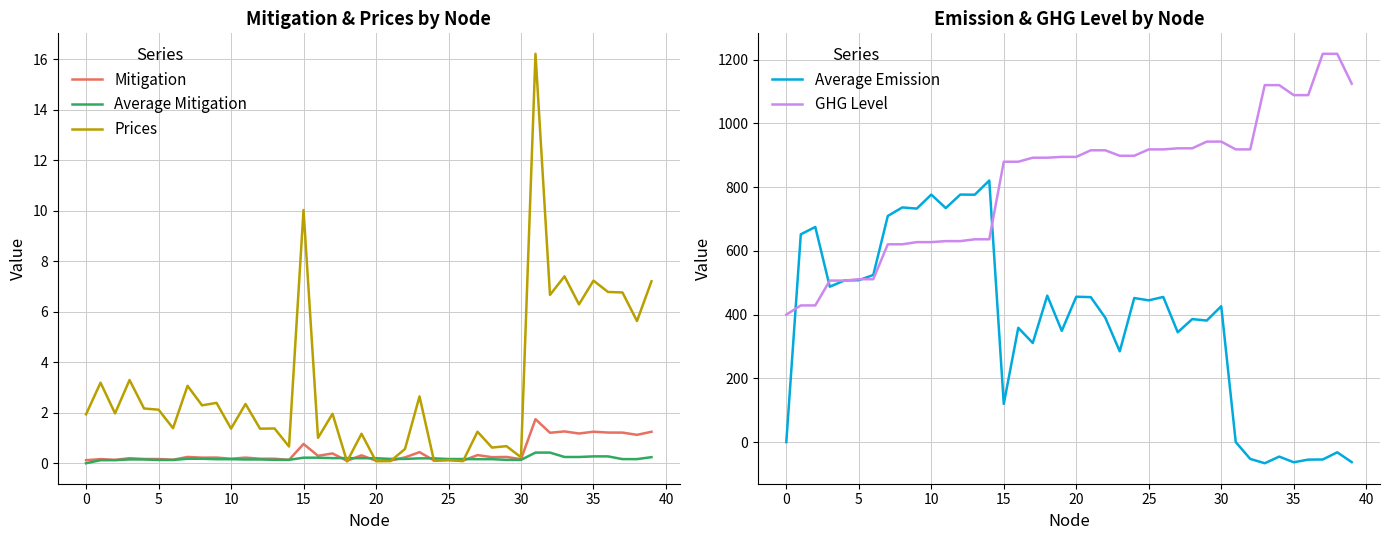

Read the GHG Level value at 37.

1218.6